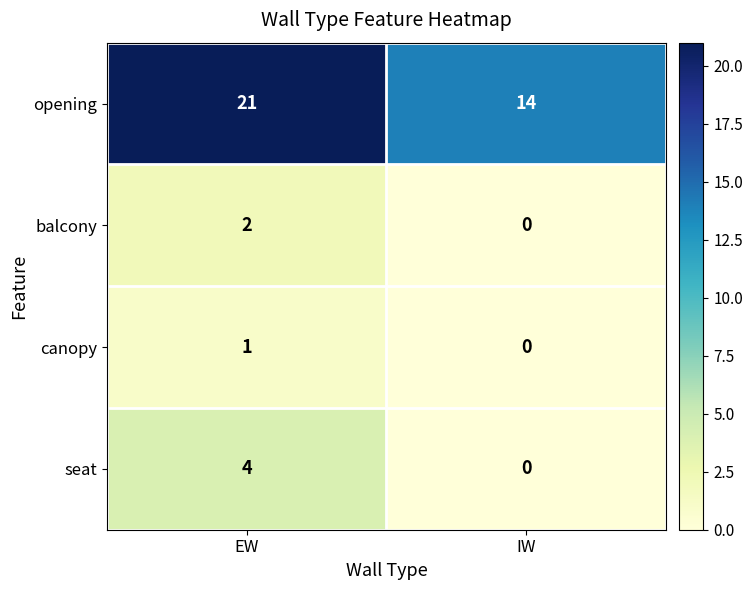

List the series in order of their peak value, lowest first.

canopy, balcony, seat, opening